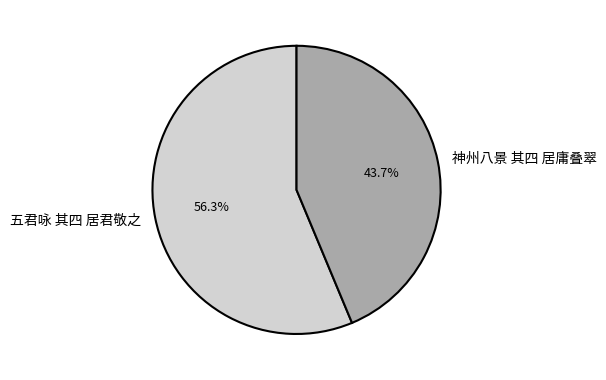

Approximately how many times larger is the value at 神州八景 其四 居庸叠翠 compared to 五君咏 其四 居君敬之?

0.8